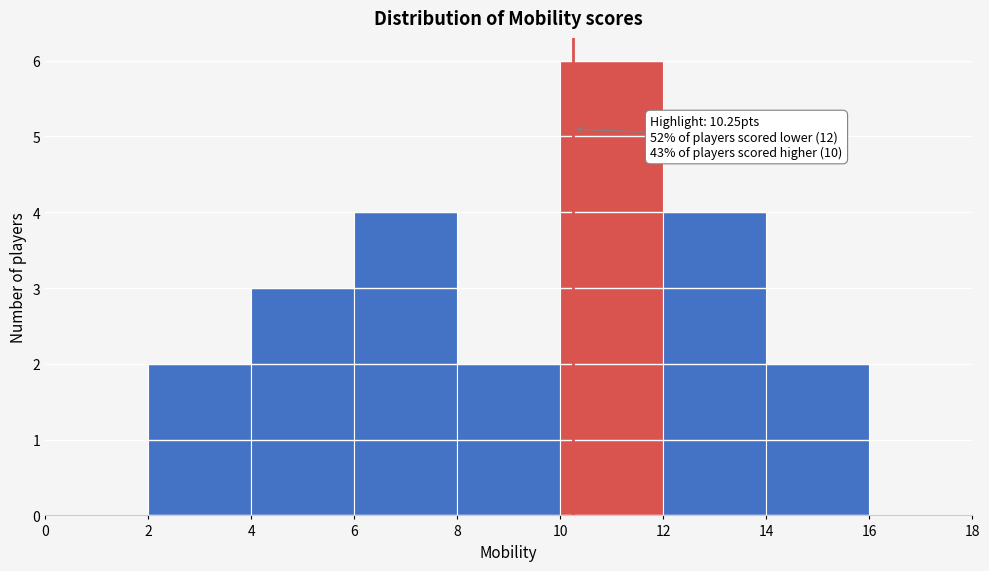

Over which range of the x-axis is the bar tallest?

10 to 12